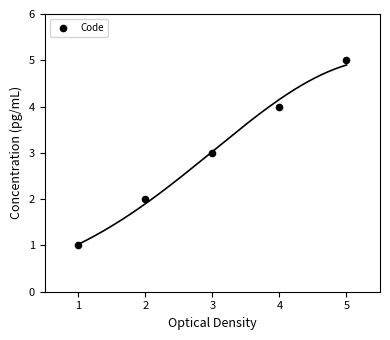

What is the average Y value?

3